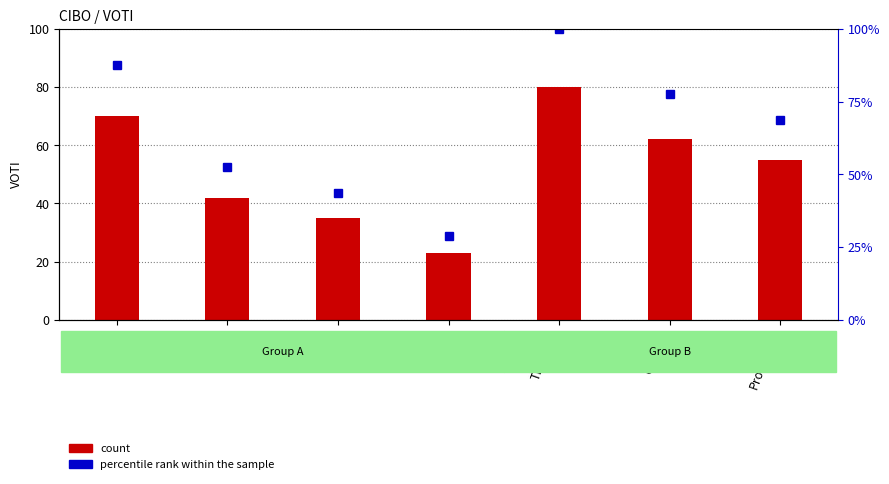

Between Gelato and Risotto, which is larger?

Gelato